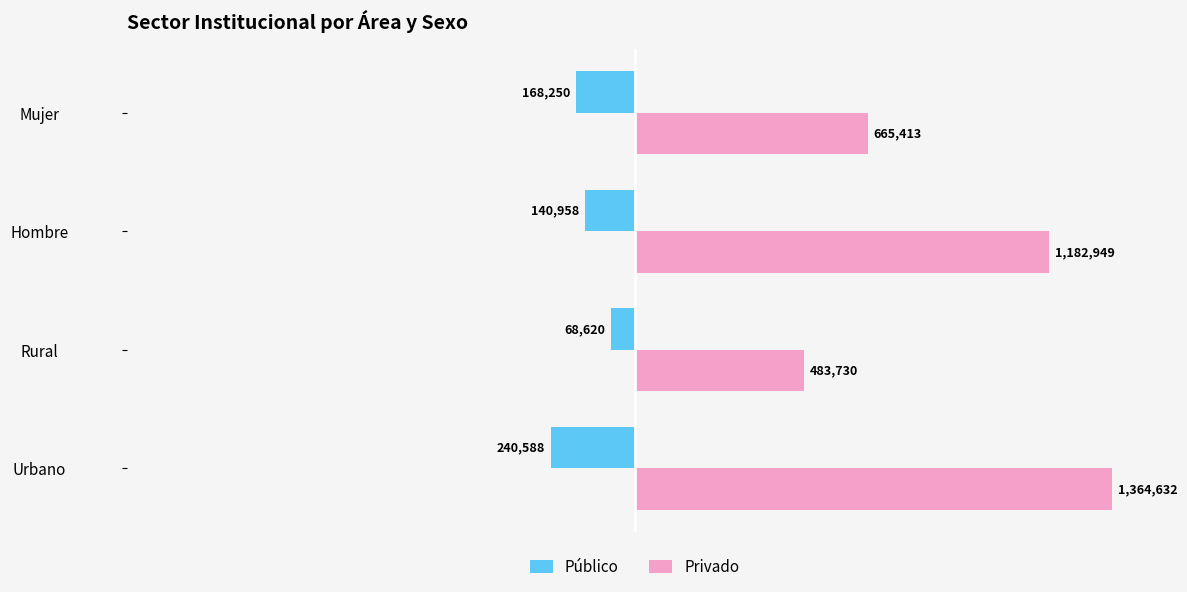

What are all the series names shown in the legend?

Público, Privado